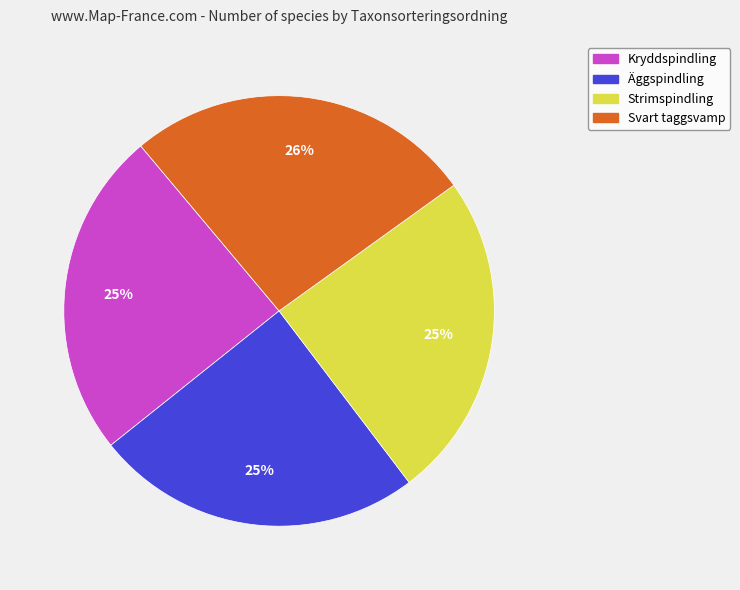

Do Svart taggsvamp and Äggspindling together represent more than half of the pie?

Yes